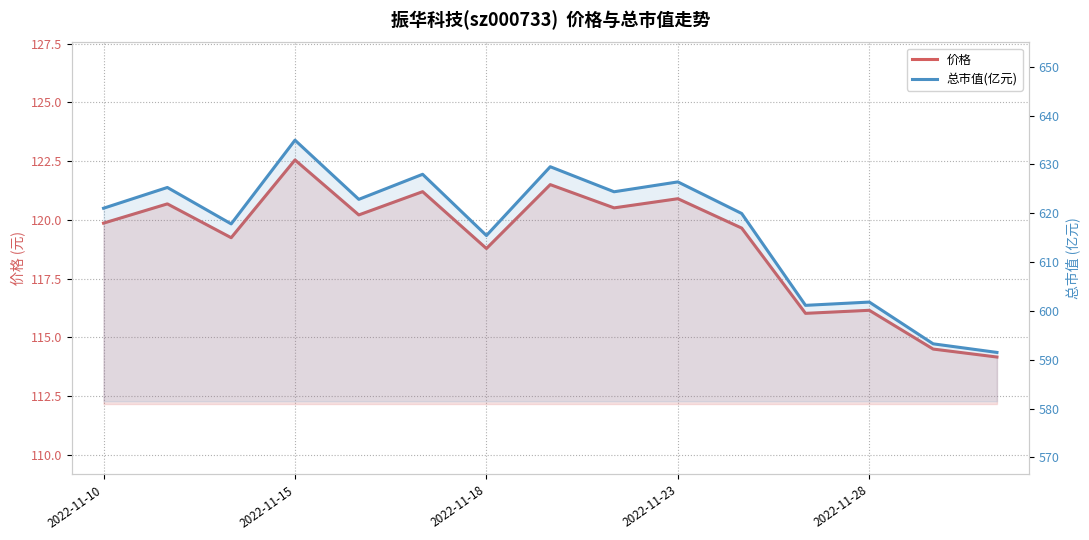

What is the difference between the maximum and second lowest values in the 总市值(亿元) series?

41.7